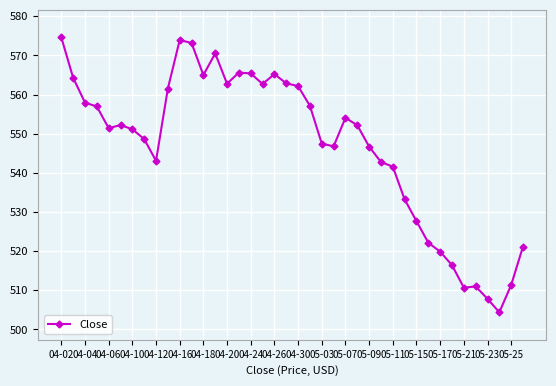

True or false: there are more than 1 points higher than both neighbors.

True